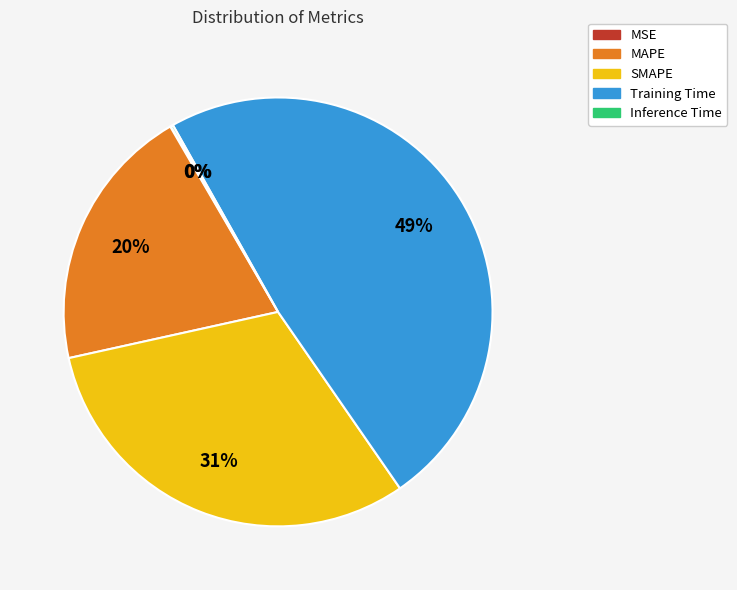

Between SMAPE and MAPE, which is larger?

SMAPE